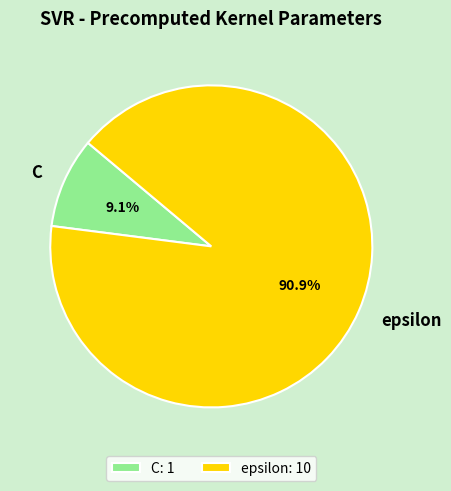

Is there a majority slice in this chart?

Yes